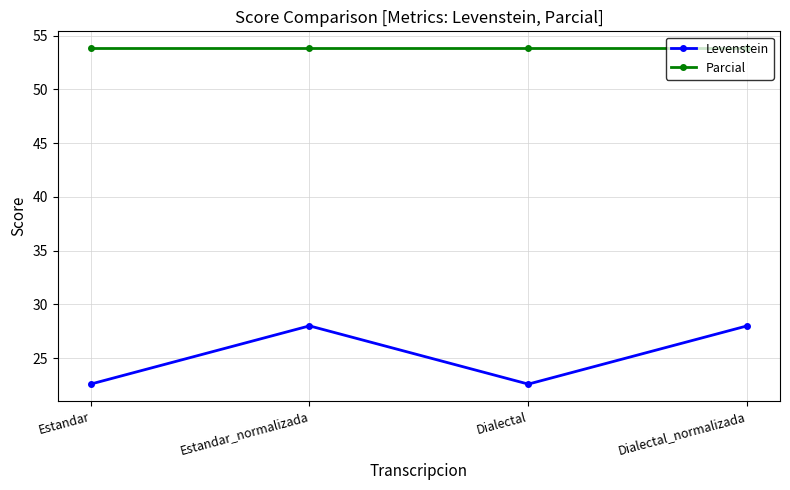

What is the smallest value displayed?

22.6